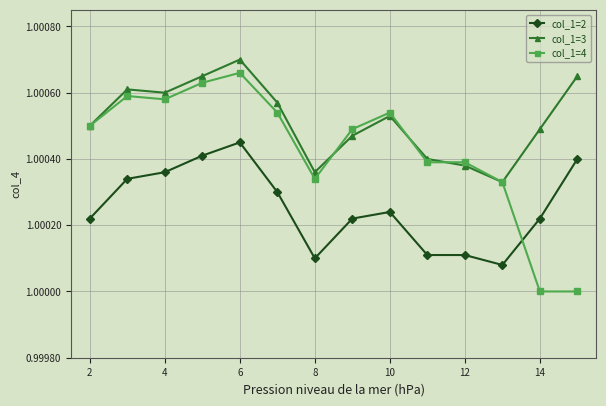

How many lines are shown in the chart?

3